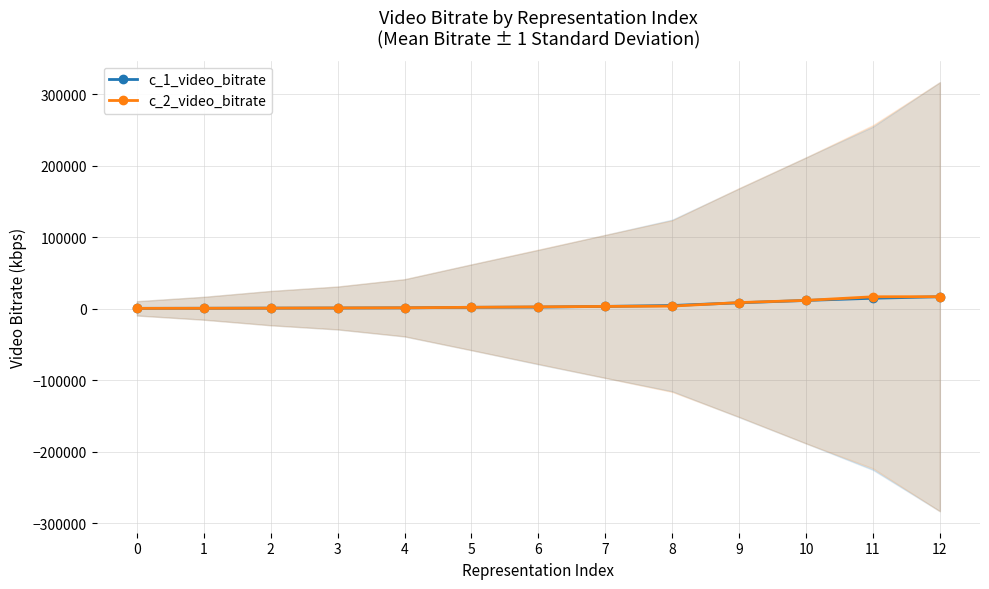

True or false: c_2_video_bitrate and c_1_video_bitrate intersect in this chart.

True